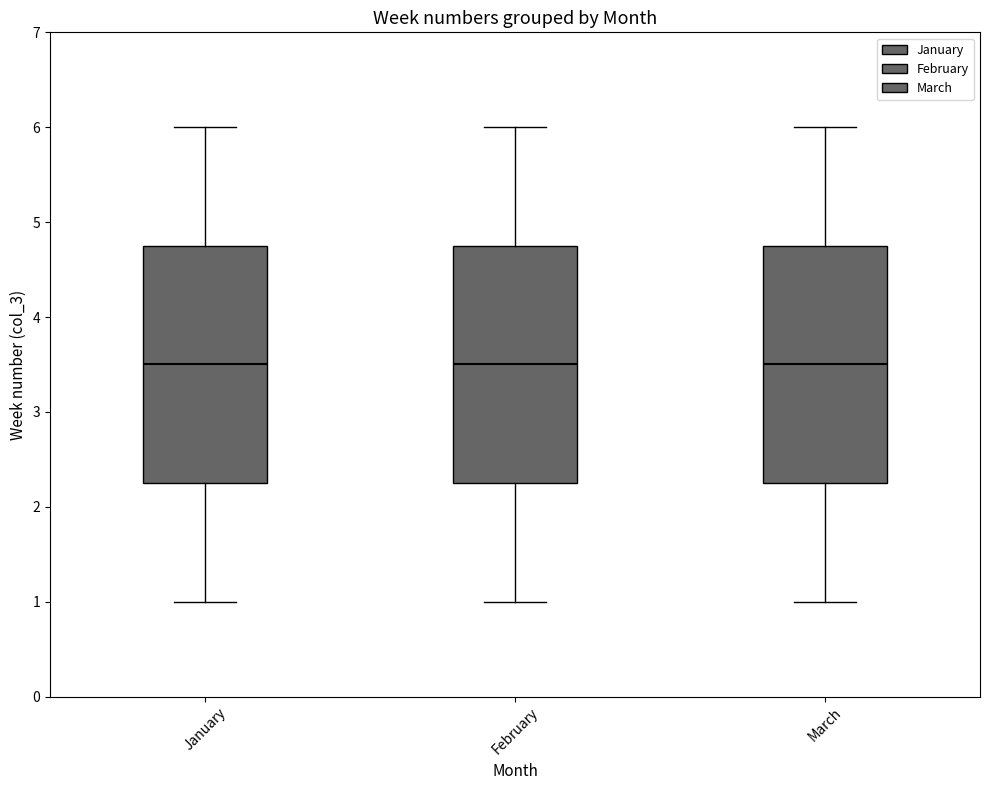

Reading left to right, transcribe this box plot: for each box, give where its median line is, the range the box spans, and where its two whiskers end, as read against the y-axis. The values are not printed on the chart, so give them approximately, as read against the axis.

January: median 3.5, box 2.3 to 4.8, whiskers 1.0 to 6.0
February: median 3.5, box 2.3 to 4.8, whiskers 1.0 to 6.0
March: median 3.5, box 2.3 to 4.8, whiskers 1.0 to 6.0